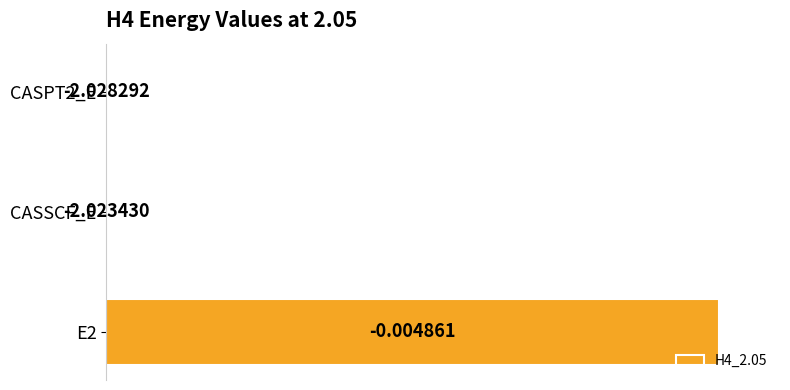

Are the bars horizontal?

Yes